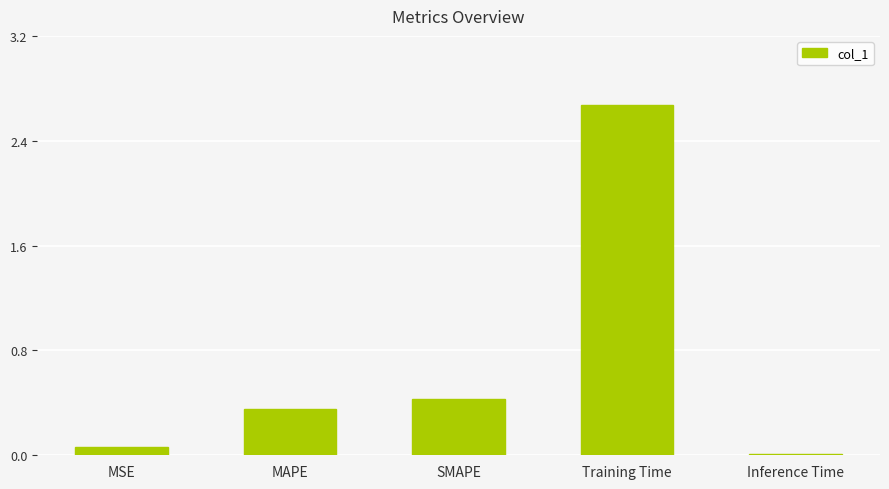

Does the chart contain stacked bars?

No